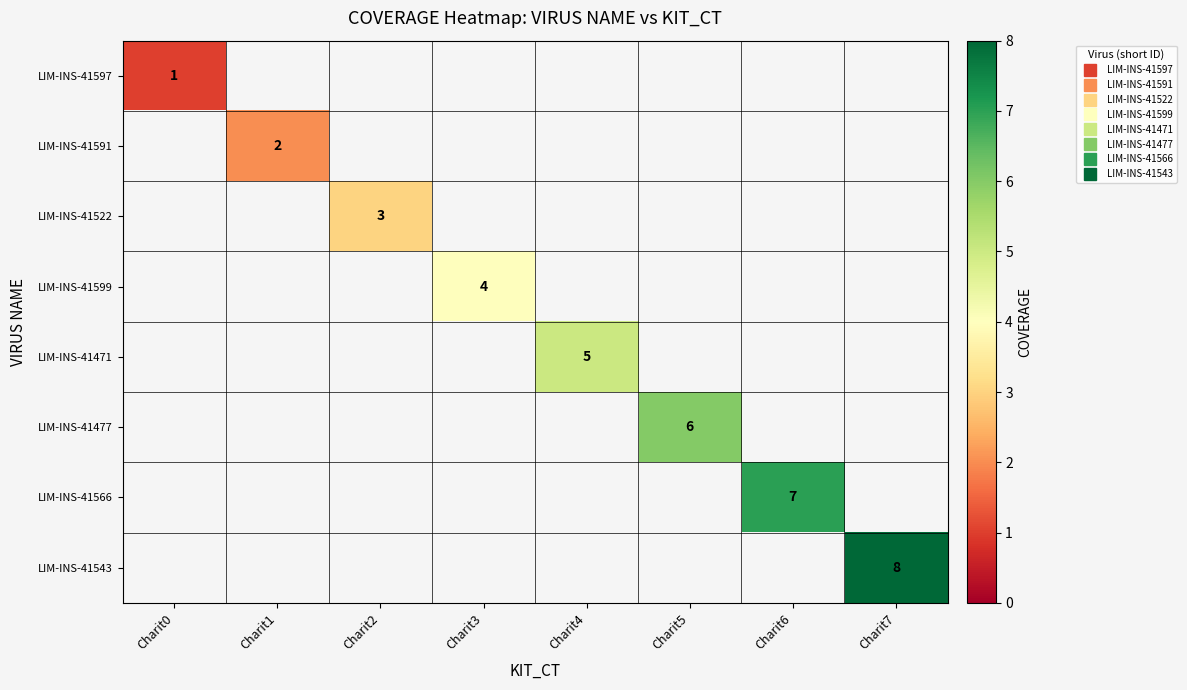

At which label does LIM-INS-41597 reach its peak?

Charit0